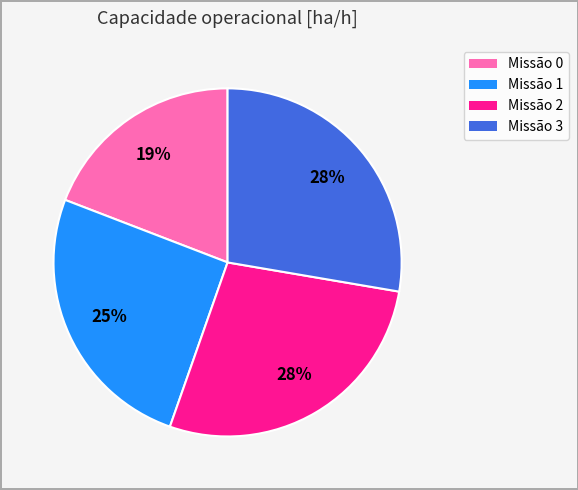

Is there any slice that represents more than half of the pie?

No